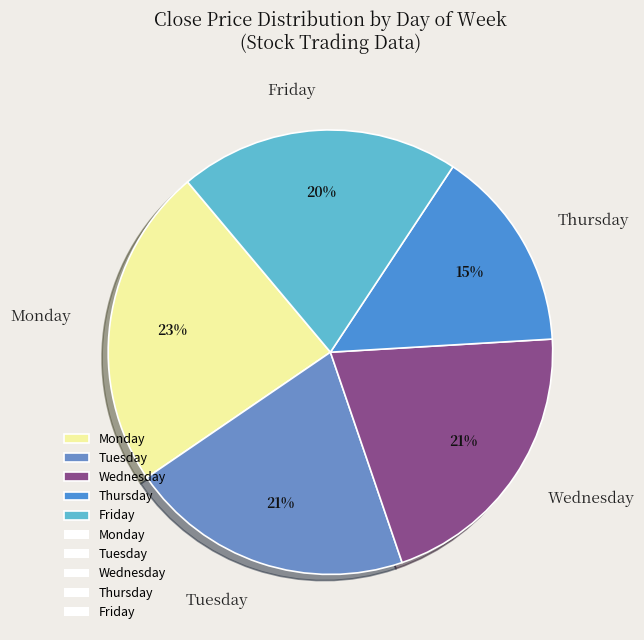

Which slice is the largest?

Monday